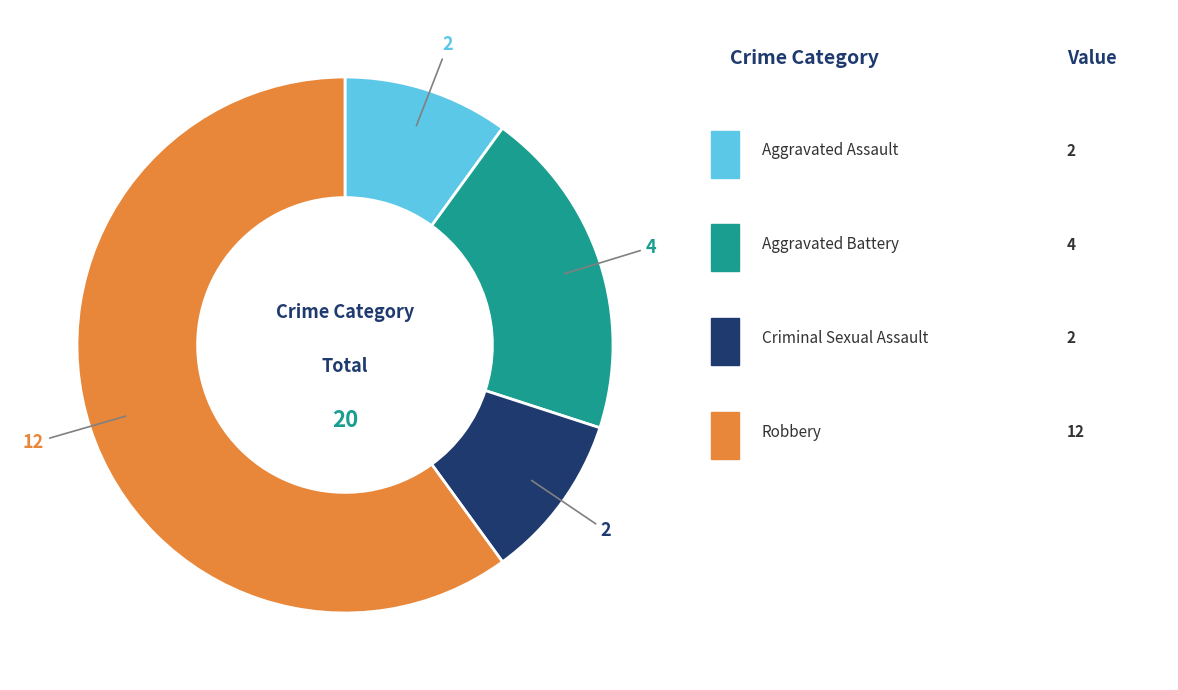

How many slices are in this pie chart?

4